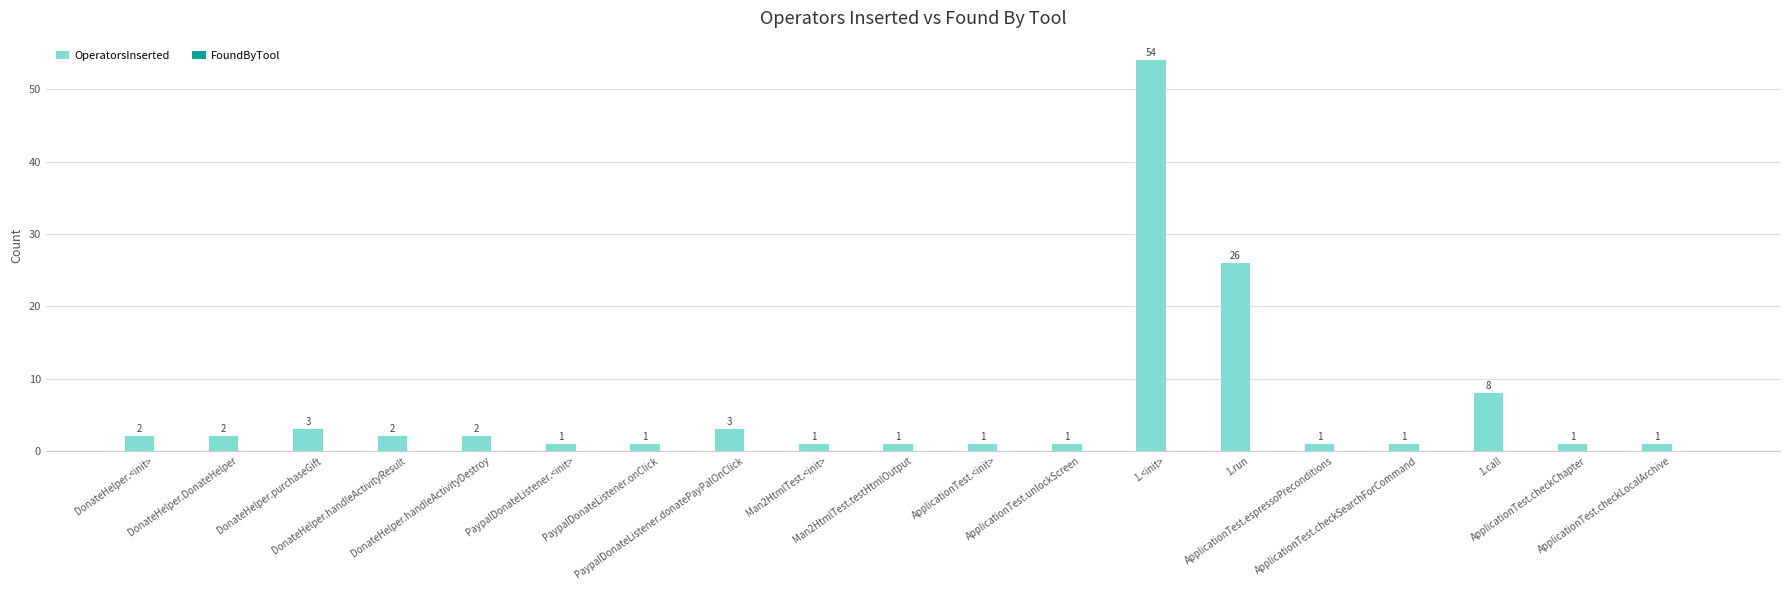

What is the sum of all values?

112